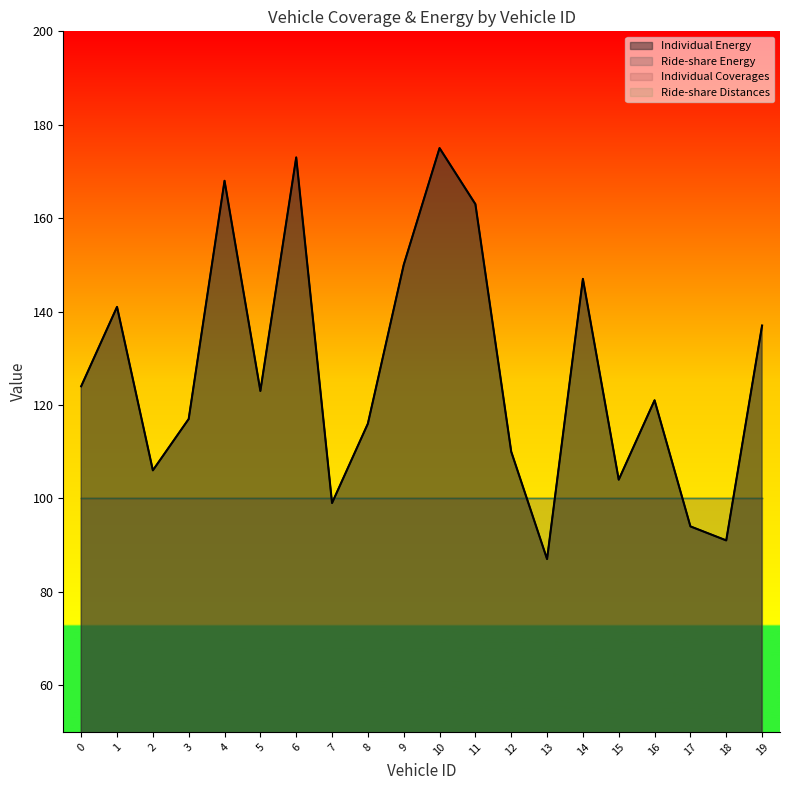

True or false: Ride-share Energy and Individual Energy cross at least once.

False